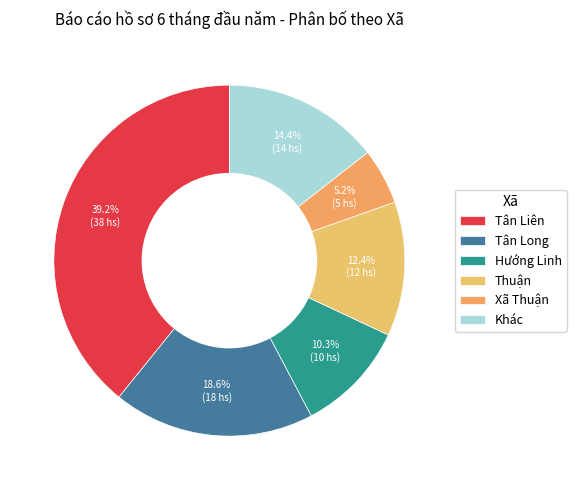

What is the change in value from Tân Liên to Xã Thuận?

-33